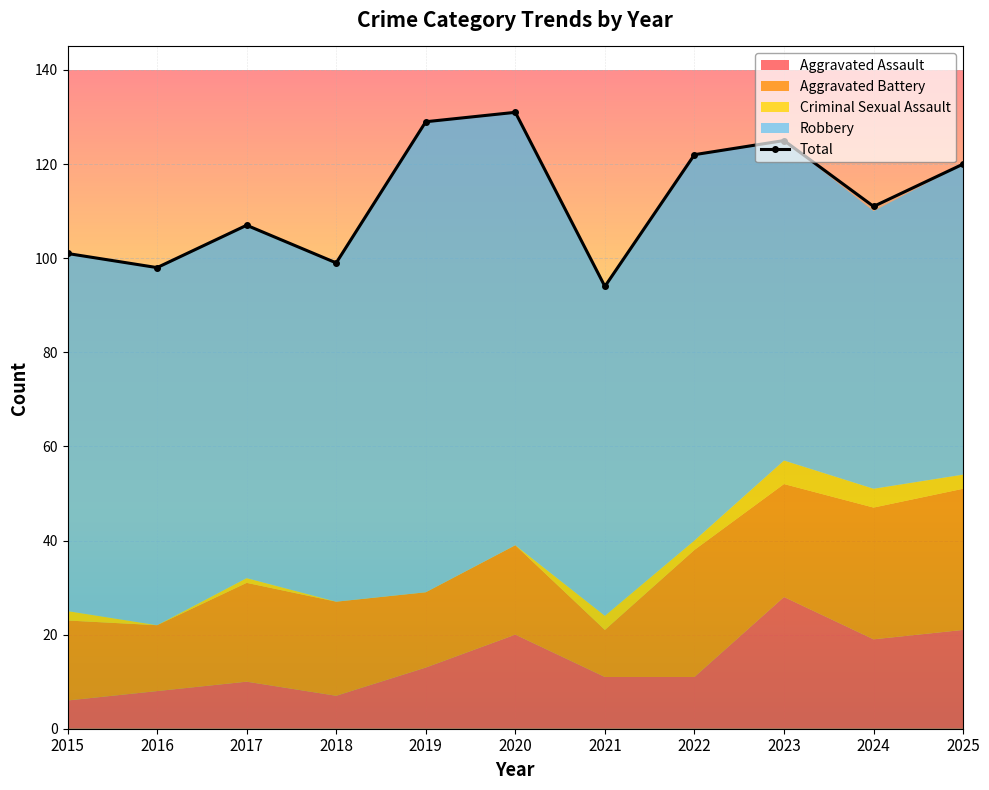

At which category is the sum across all series the highest?

2020